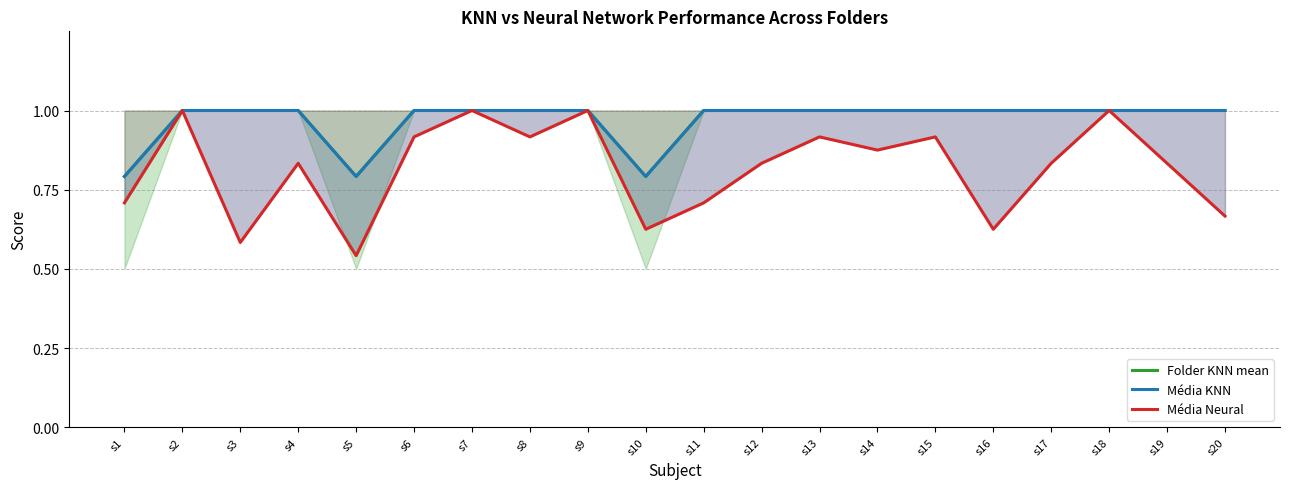

True or false: Média KNN and Média Neural intersect in this chart.

False